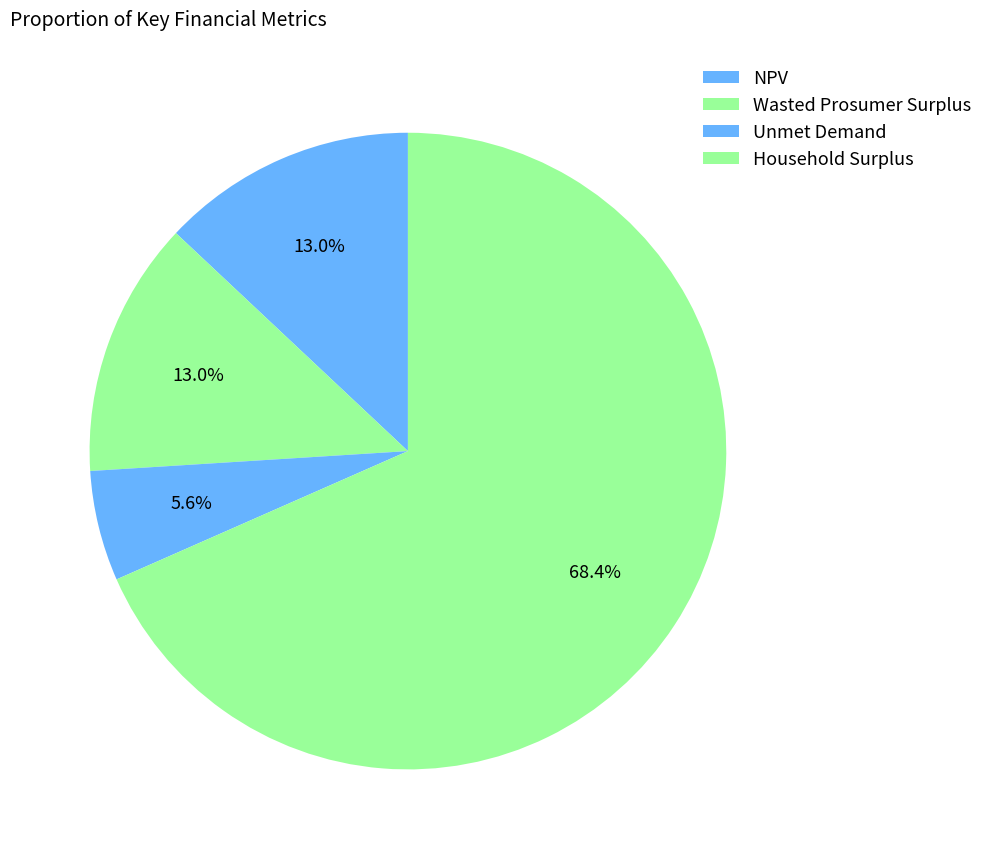

What percentage do Unmet Demand and Household Surplus together represent?

74.0%